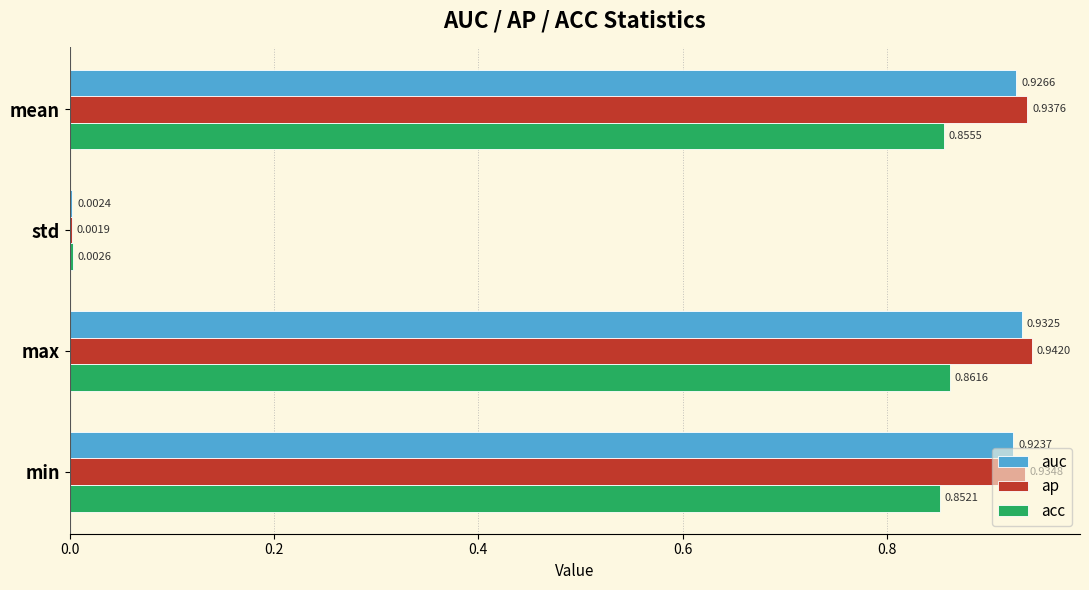

Which label corresponds to the largest value in the chart?

max